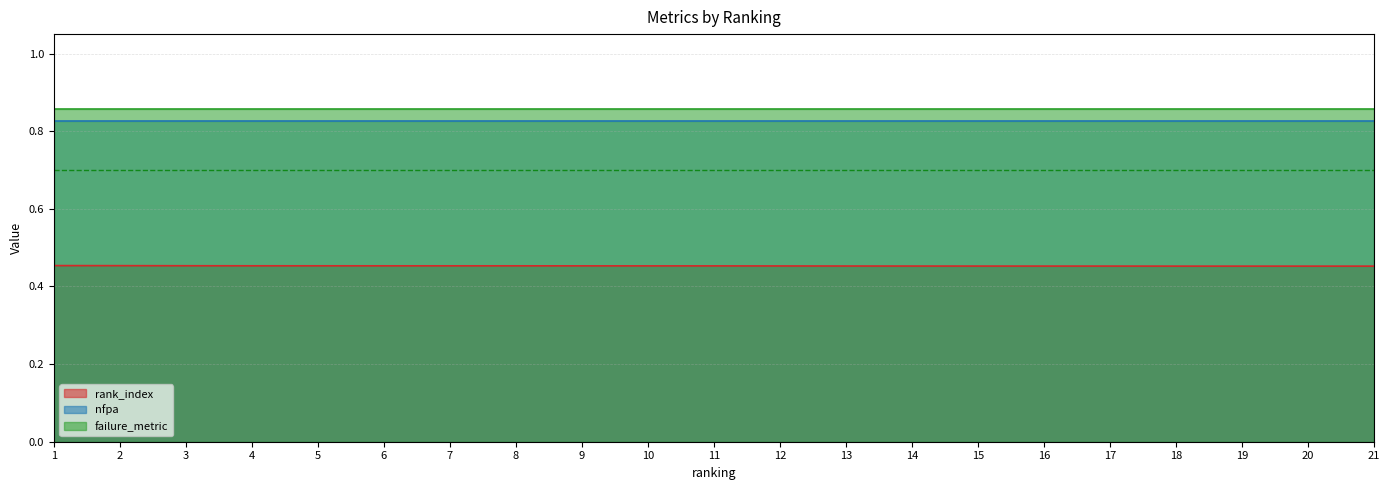

Where is failure_metric nearest to the value 0?

1